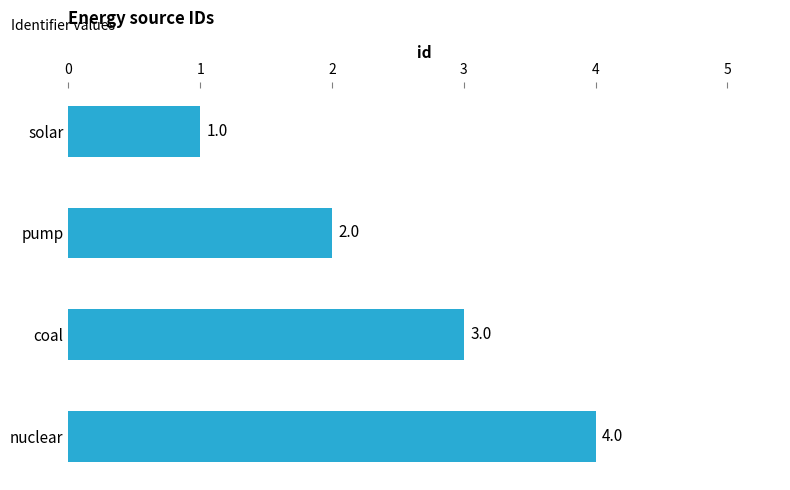

Approximately how many times larger is the value at coal compared to solar?

3.0